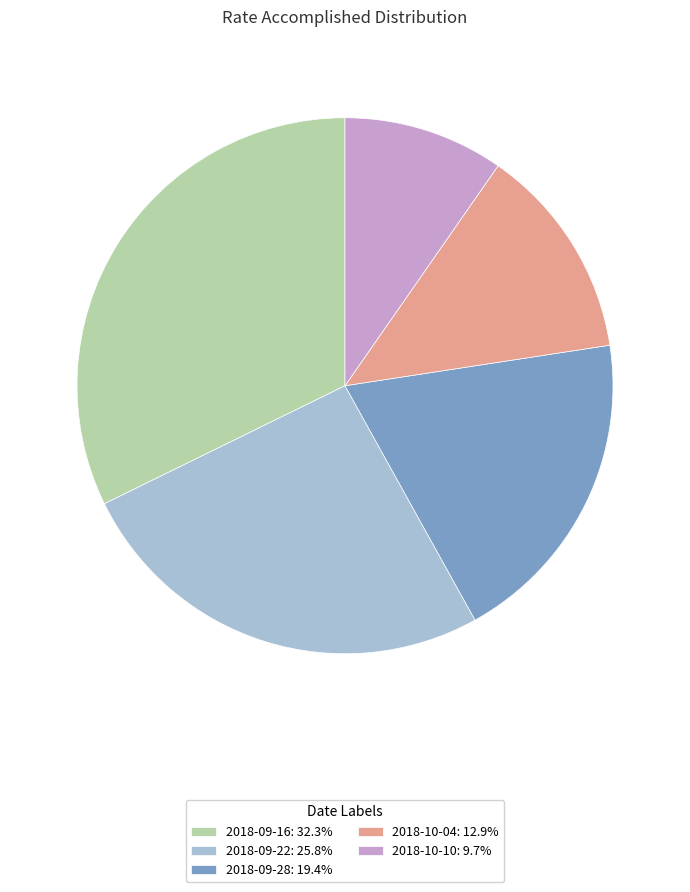

How many slices are in this pie chart?

5